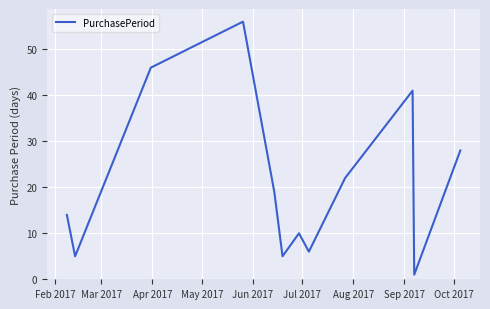

What is the greatest value displayed?

56